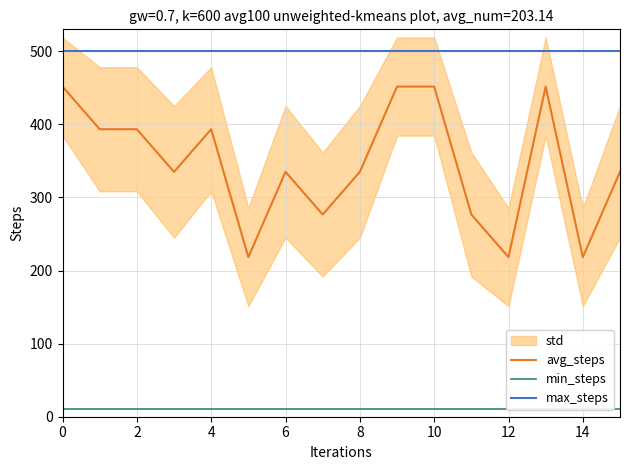

What is the highest value of the avg_steps series?

451.7